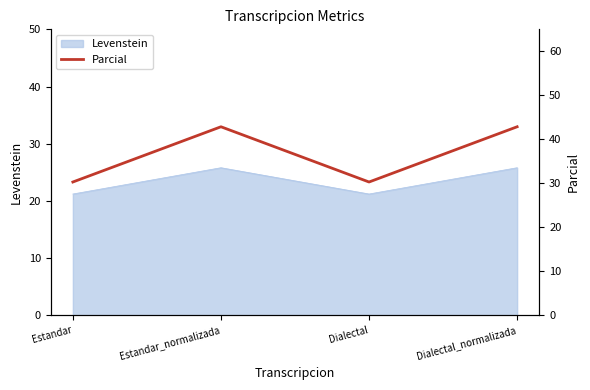

The value at Estandar_normalizada is 42.9. True or false?

True